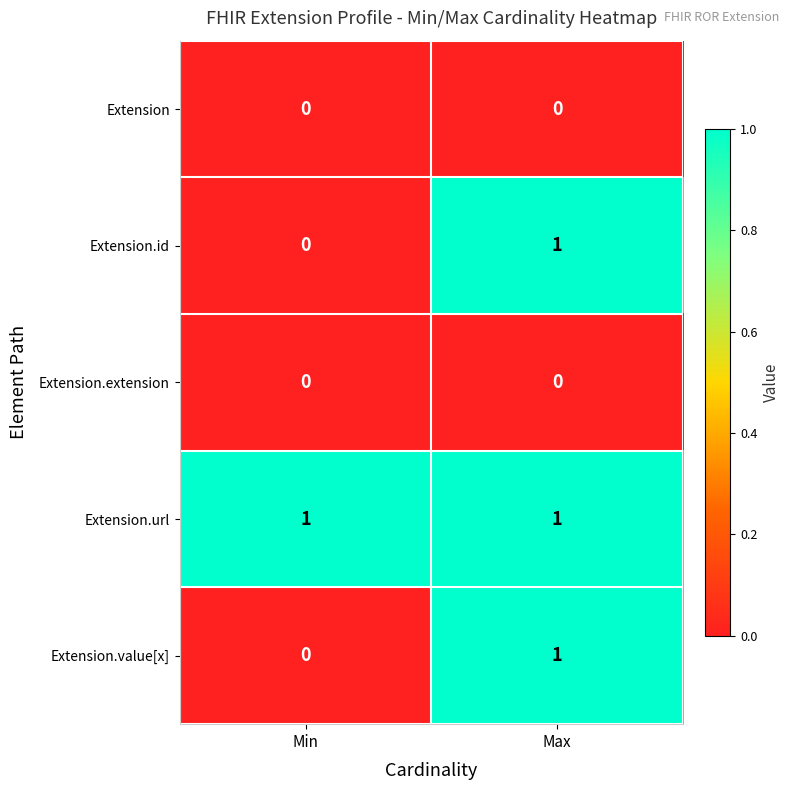

Rank the categories by Extension.id value from highest to lowest.

Max, Min